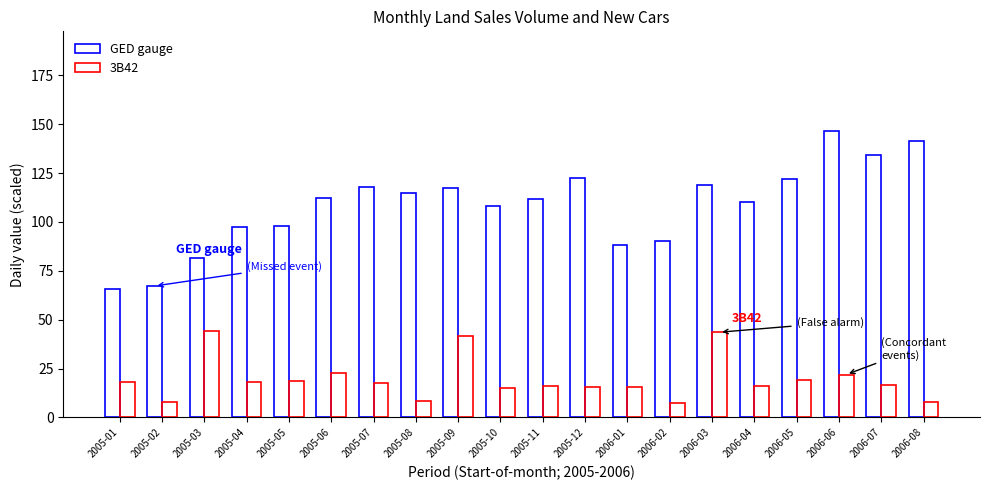

The value of GED gauge at 2005-09 is 173.4. True or false?

False